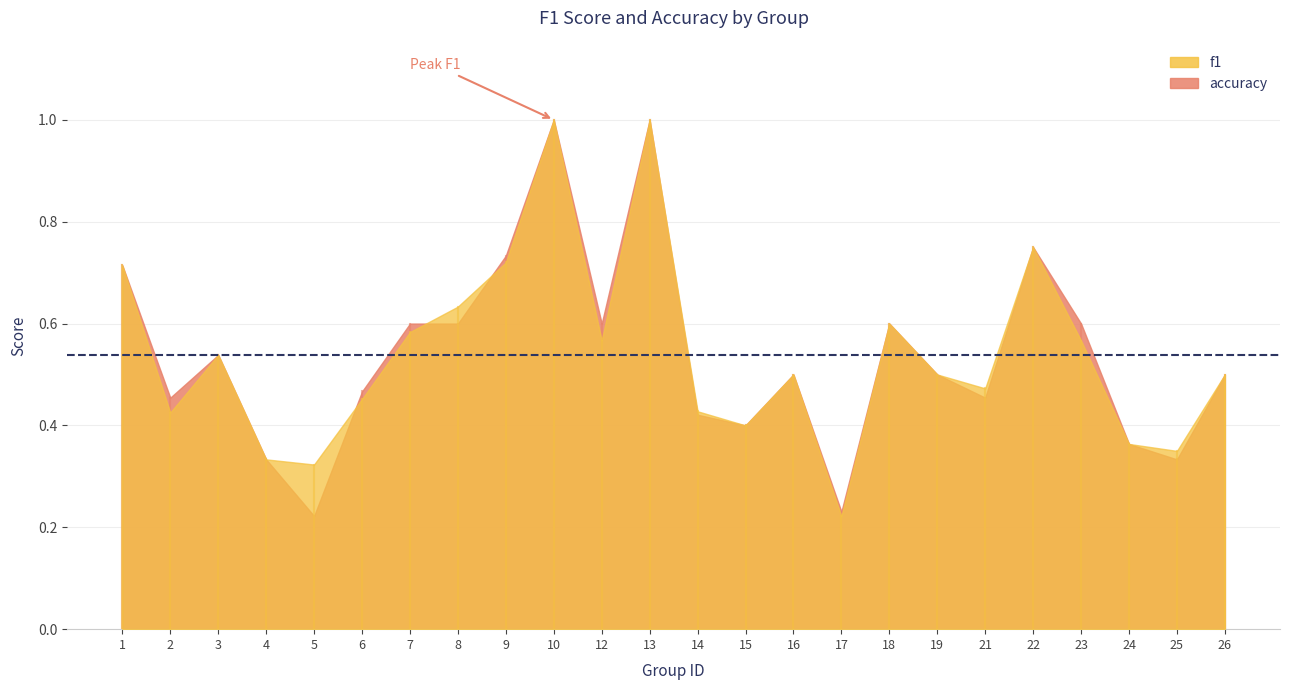

What is the difference between the second highest and second lowest values in the accuracy series?

0.8